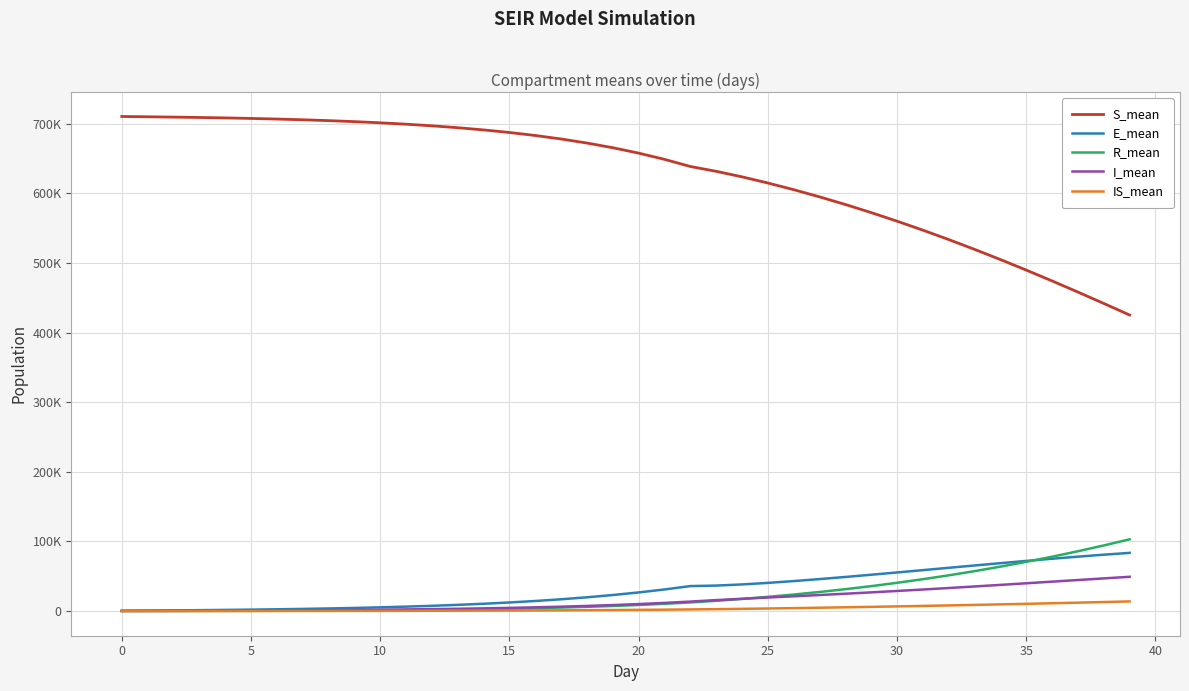

Rank the series by their maximum value, from lowest to highest.

IS_mean, I_mean, E_mean, R_mean, S_mean